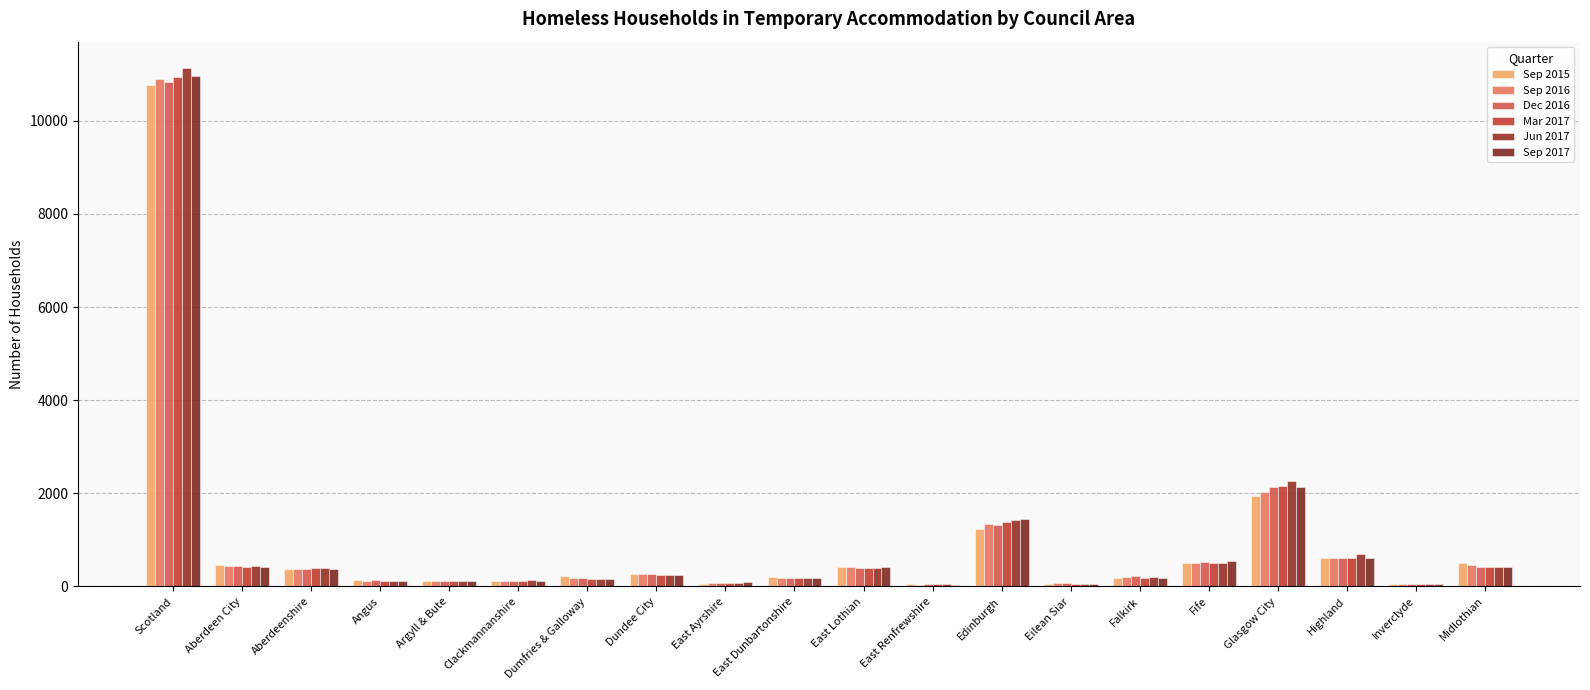

At which category is the sum across all series the highest?

Scotland